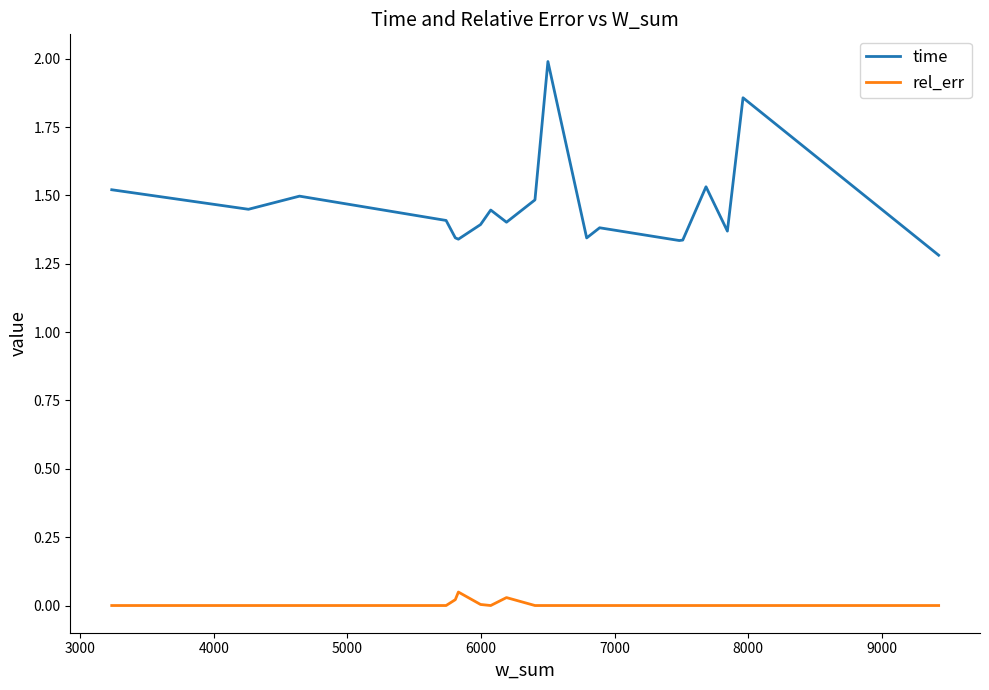

True or false: time and rel_err intersect in this chart.

False